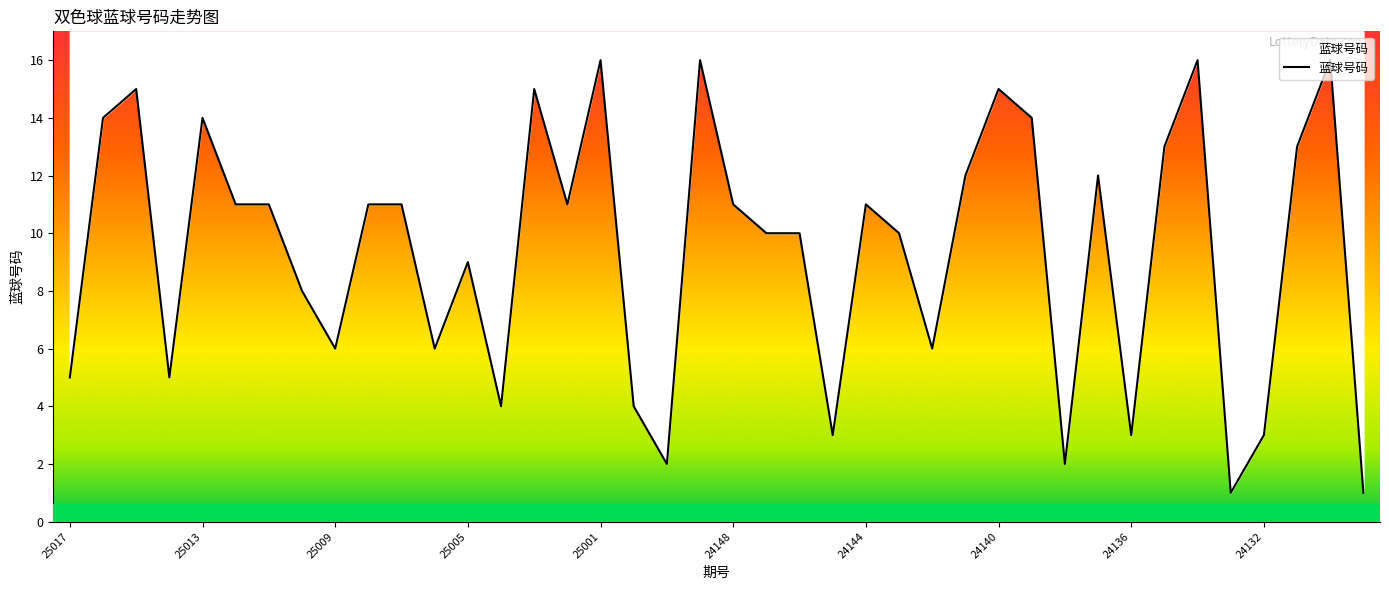

Does the chart have visible grid lines?

No